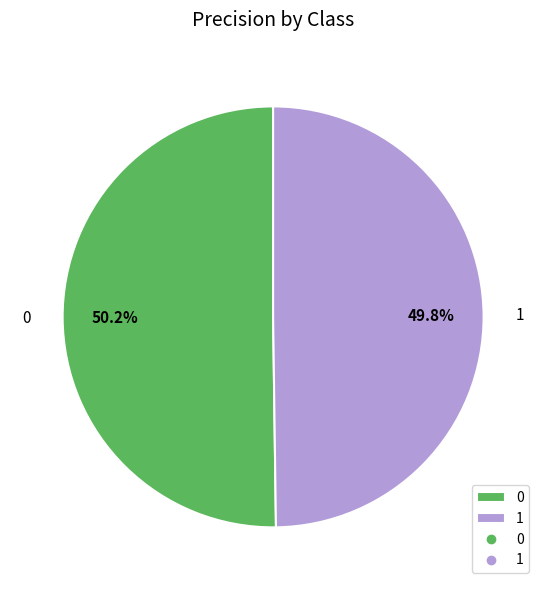

How many segments does this pie chart have?

2